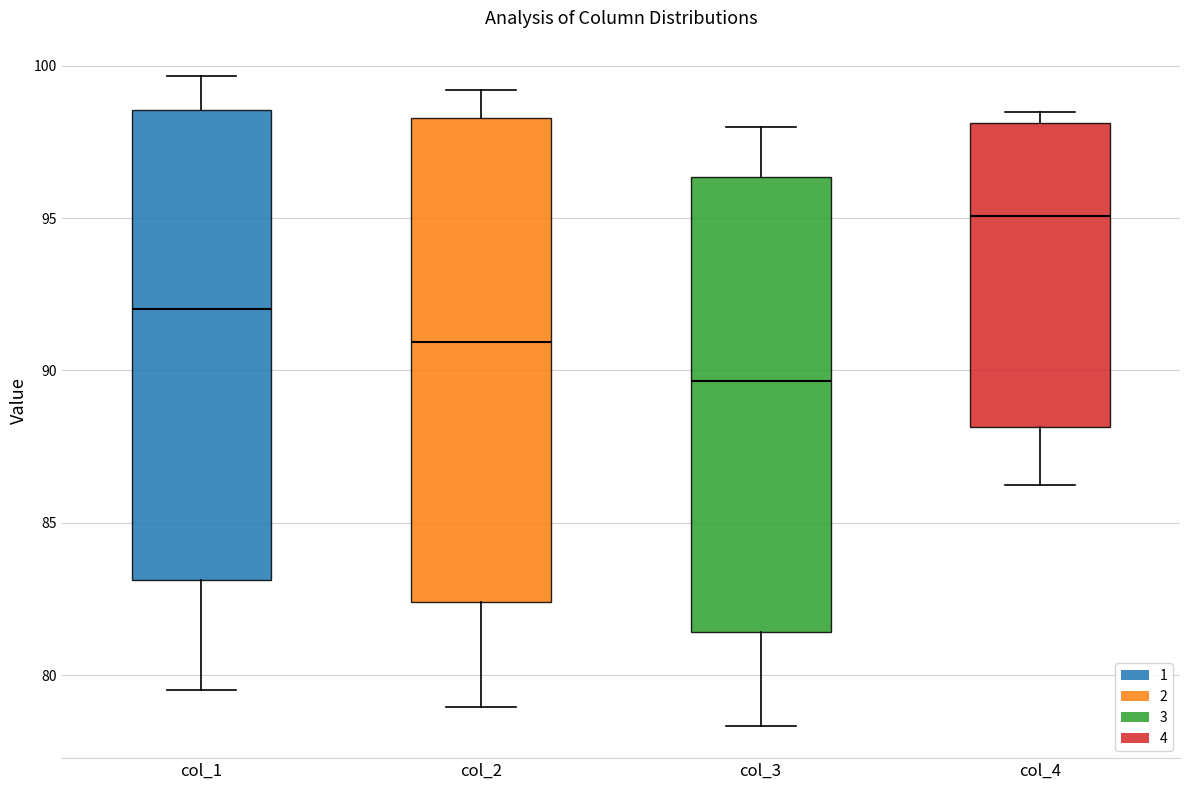

Which box's median line is the lowest?

col_3